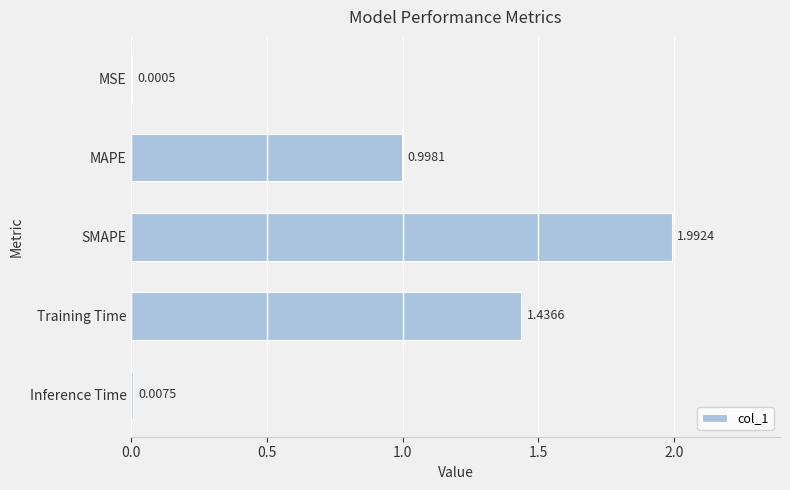

At which label is the value closest to 0?

MSE